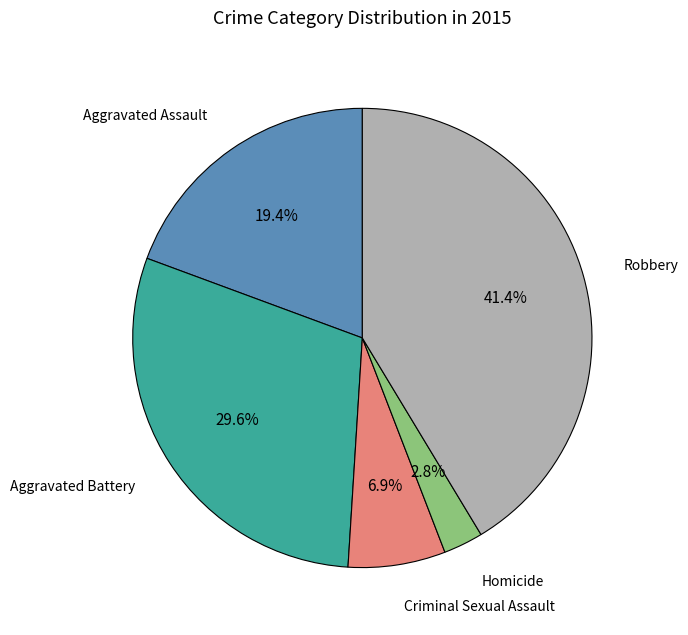

Is there any slice that represents more than half of the pie?

No